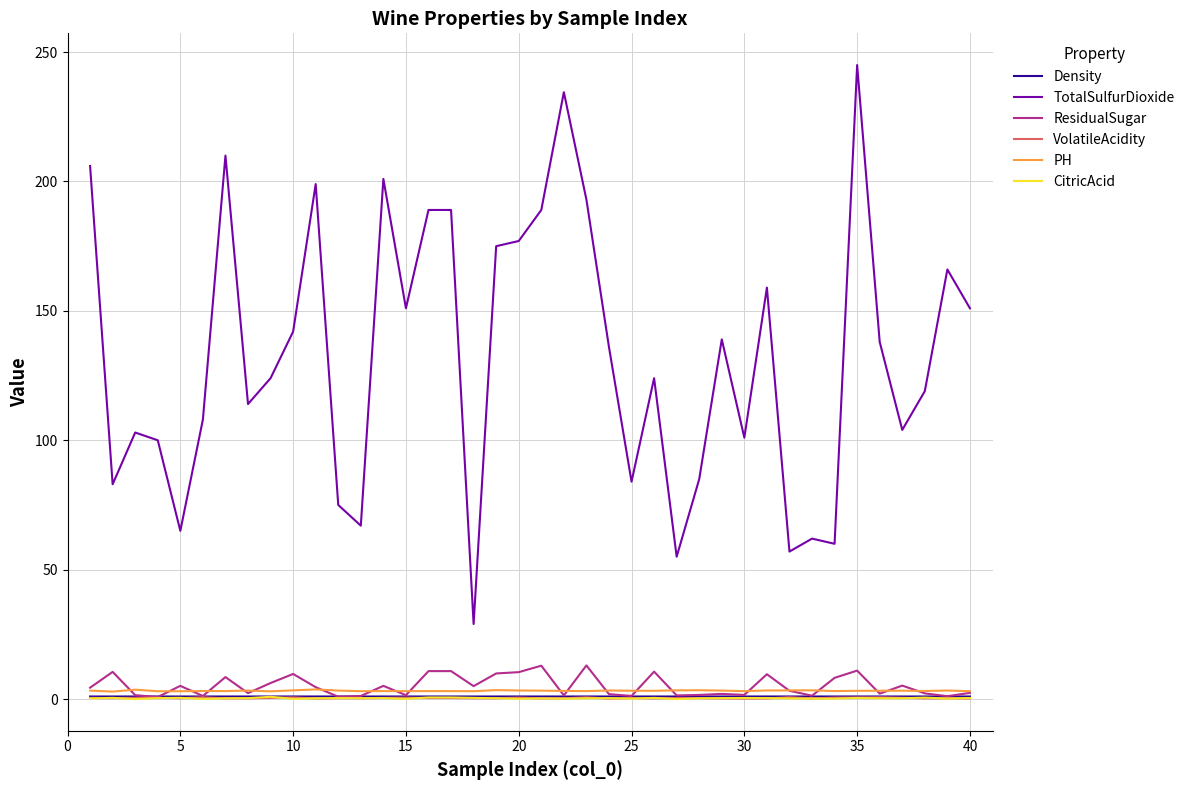

True or false: TotalSulfurDioxide and PH intersect in this chart.

False